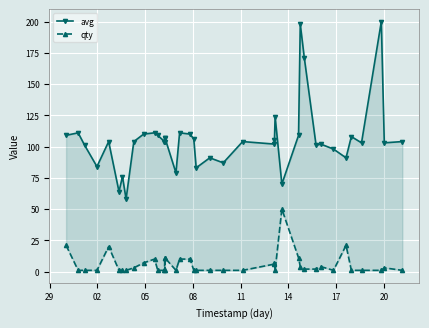

Rank the series by their average value, from highest to lowest.

avg, qty